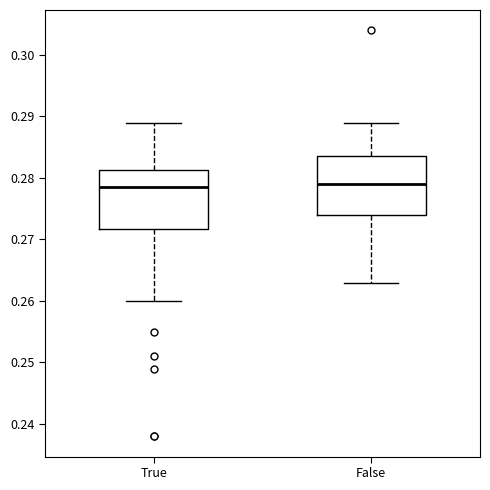

Where is the lower edge of the box for False on the y-axis? The values are not printed on the chart, so give them approximately, as read against the axis.

0.274